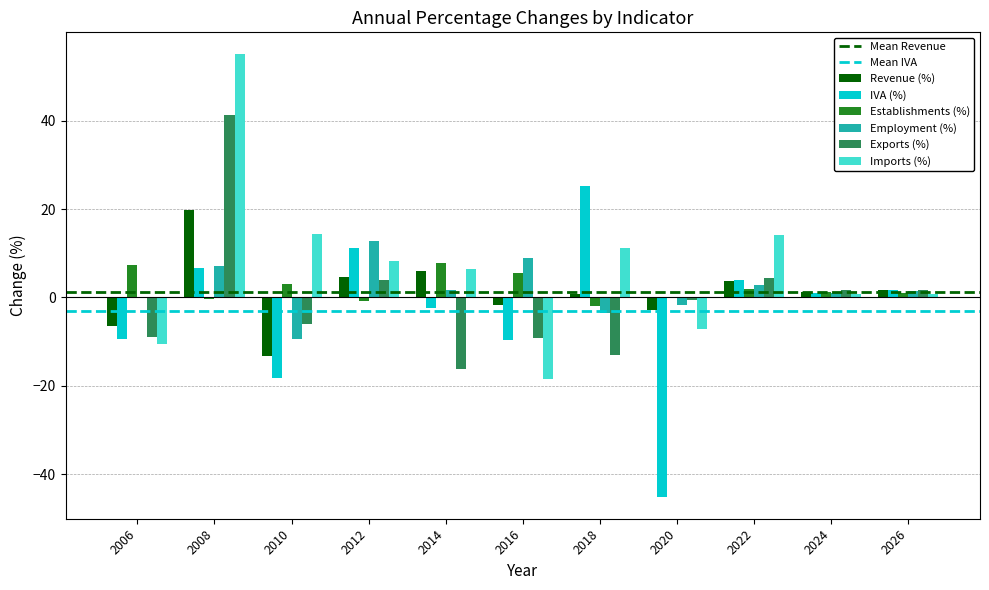

What is the maximum value shown in the chart?

55.0